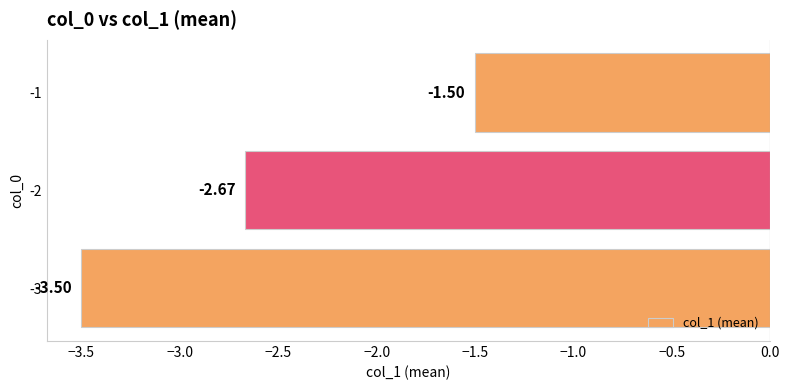

At which category does the chart reach its minimum across all series?

-3